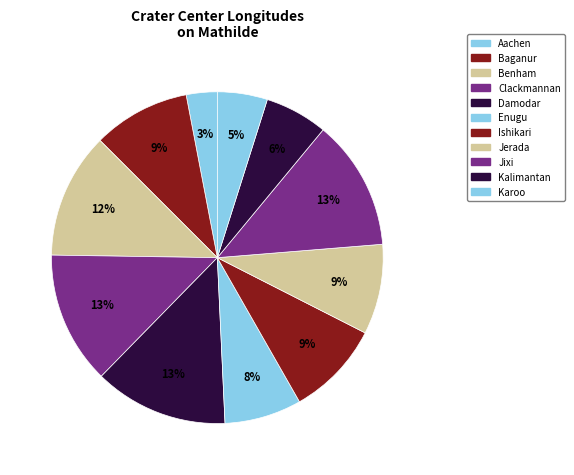

Is there any slice that represents more than half of the pie?

No